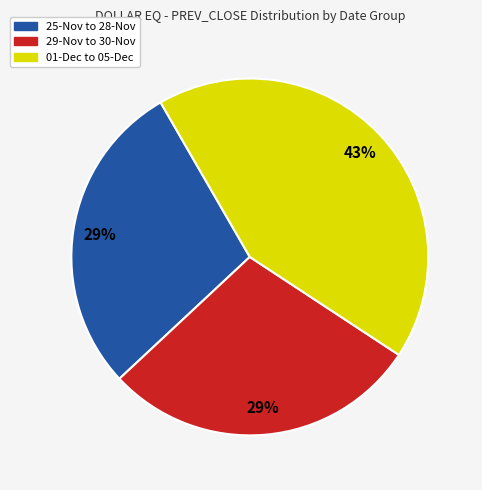

Is there any slice that represents more than half of the pie?

No